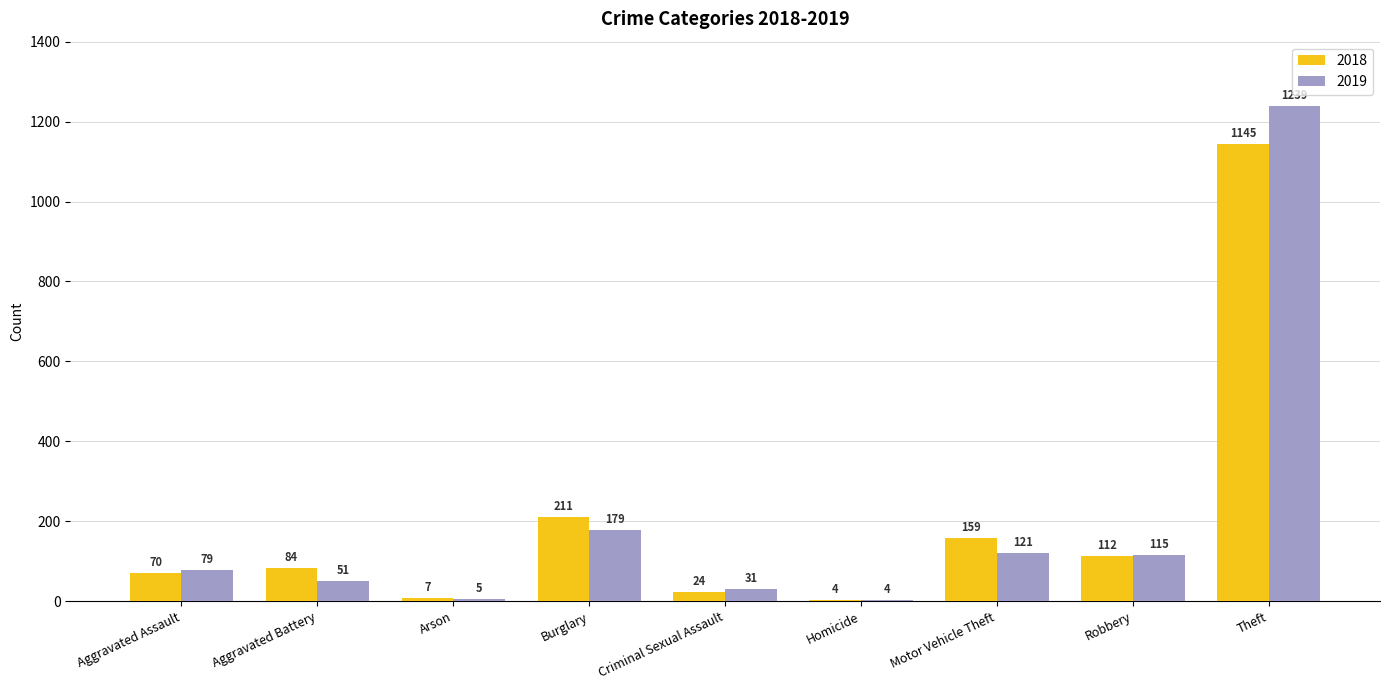

What are all the series names shown in the legend?

2018, 2019